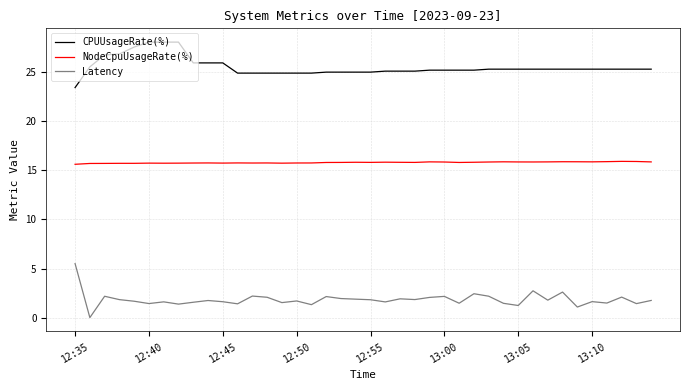

Is this an area chart (filled region under the line)?

No